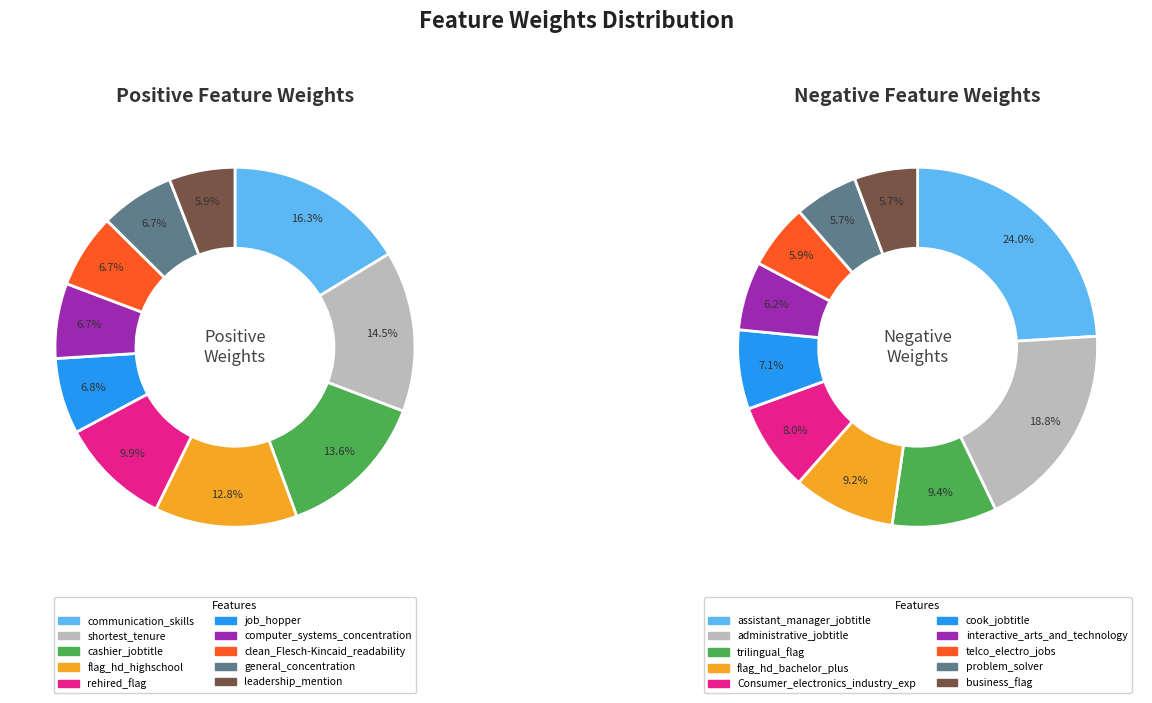

Combined, do 6 and 2 account for over 50%?

No